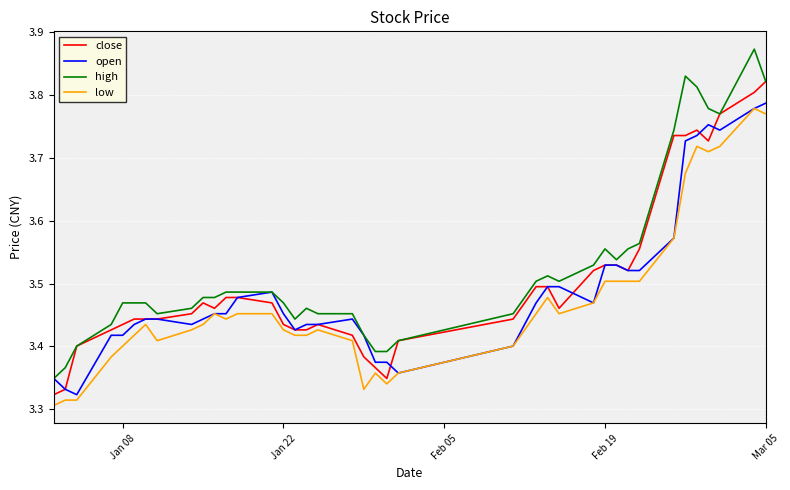

Which series has the widest spread of values?

high